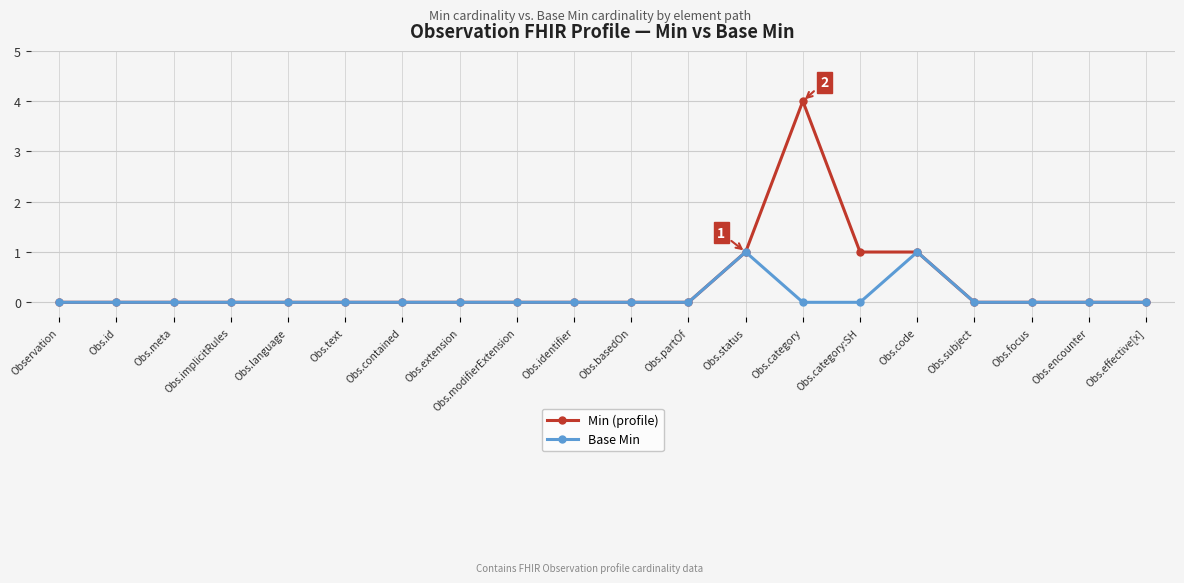

Rank the series by their average value, from highest to lowest.

Min (profile), Base Min